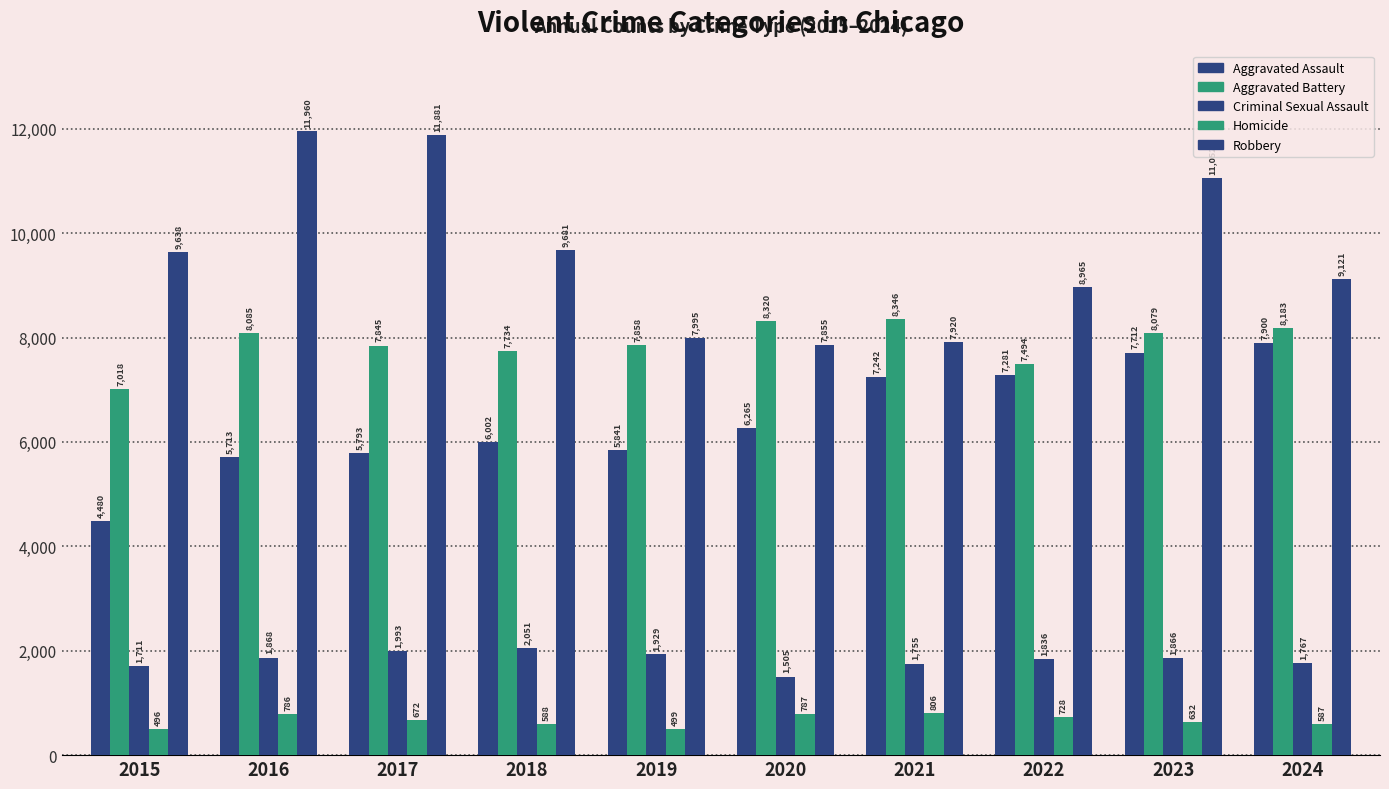

How many data points in Aggravated Battery are less than 8079?

5